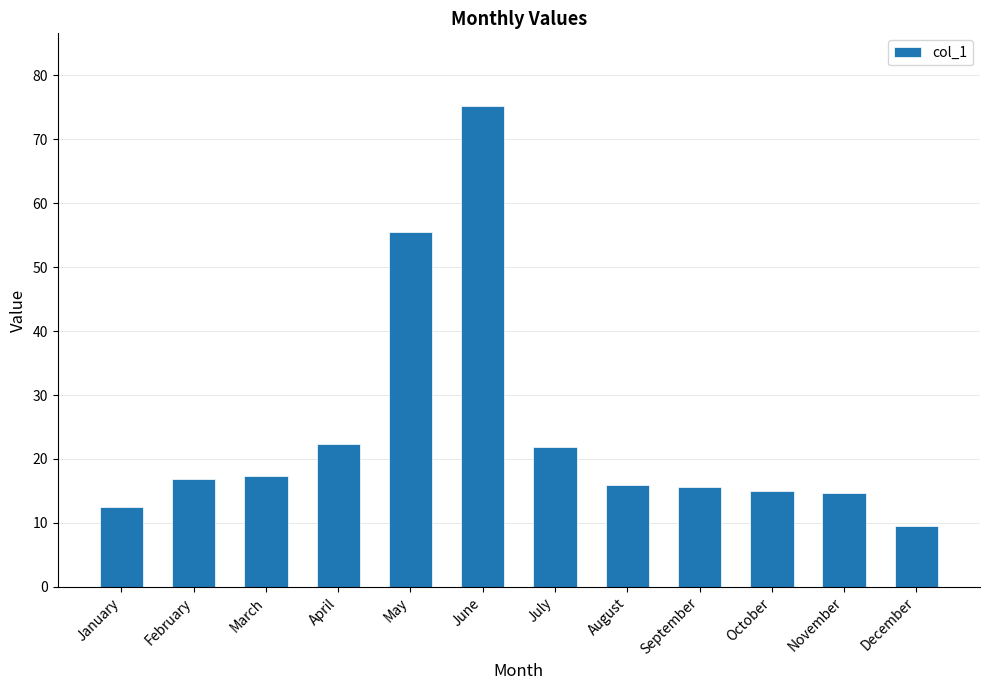

What is the change in value from July to December?

-12.3